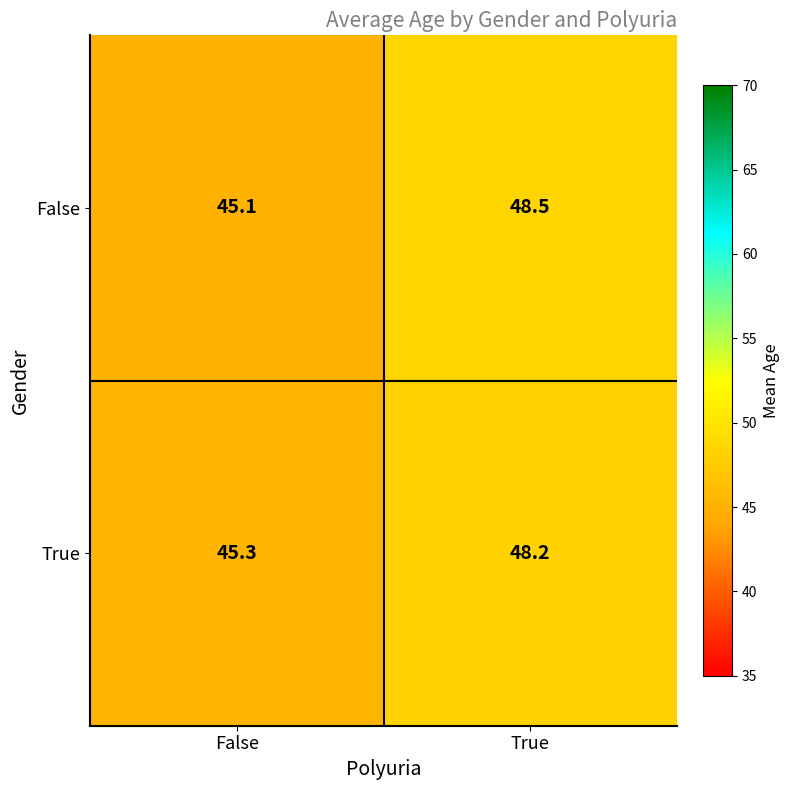

What is the spread (max minus min) of values at True?

0.3